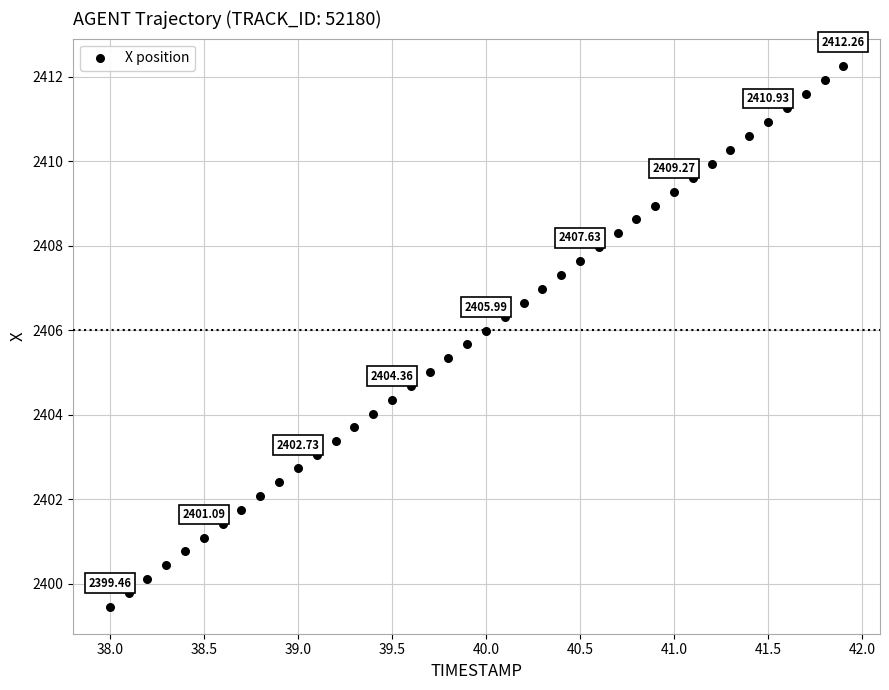

What is the range of X values (max minus min)?

3.9